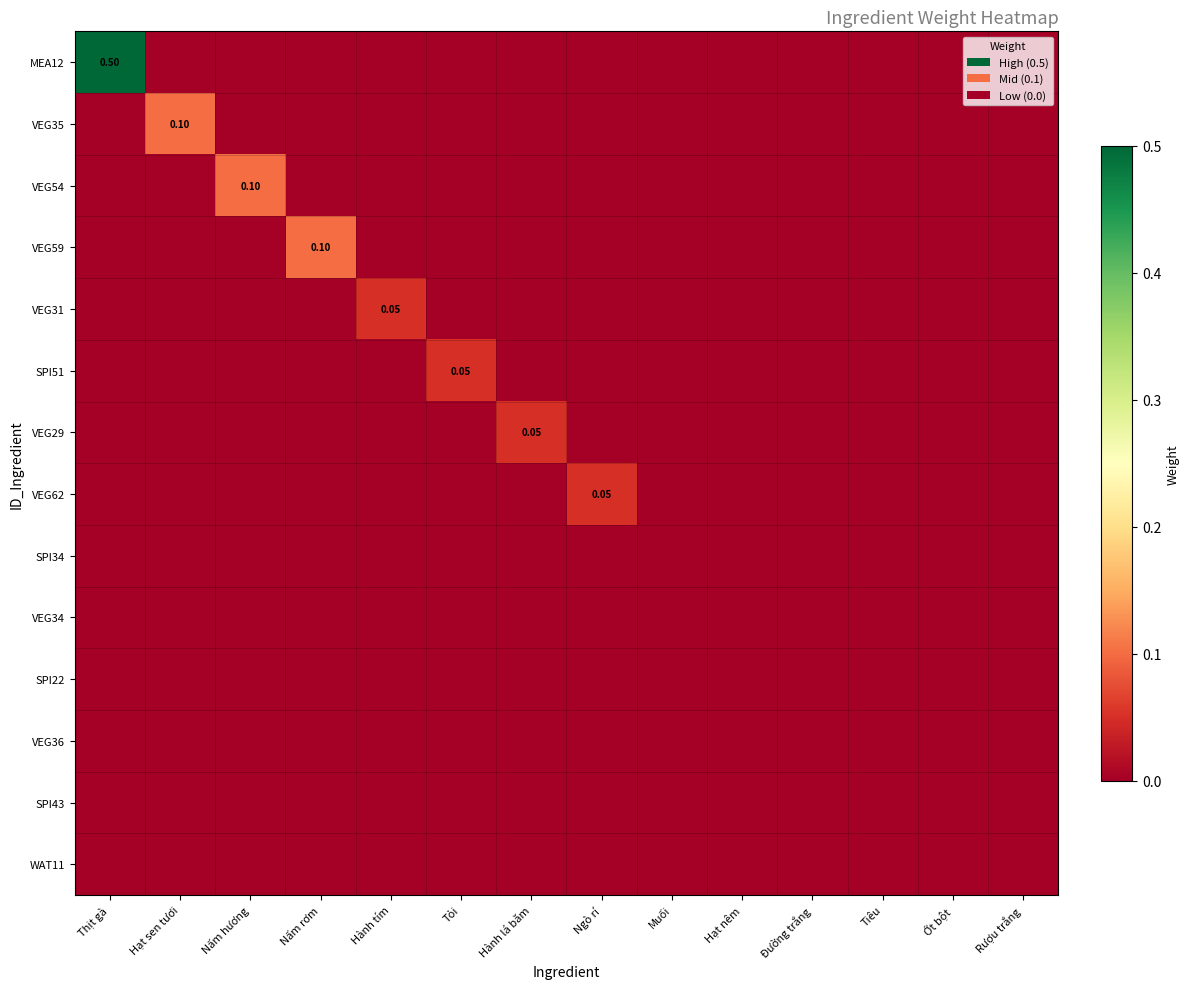

How many data points in SPI51 are above 0?

1